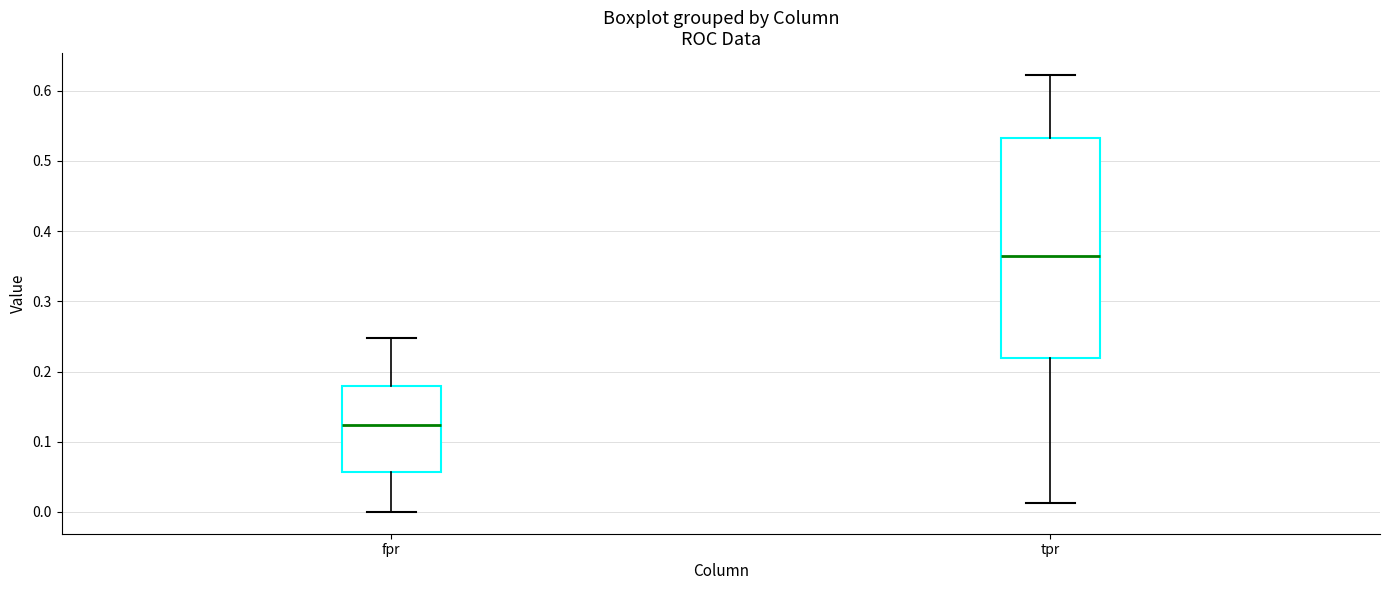

Where does the upper whisker of the box for tpr end on the y-axis? The values are not printed on the chart, so give them approximately, as read against the axis.

0.62